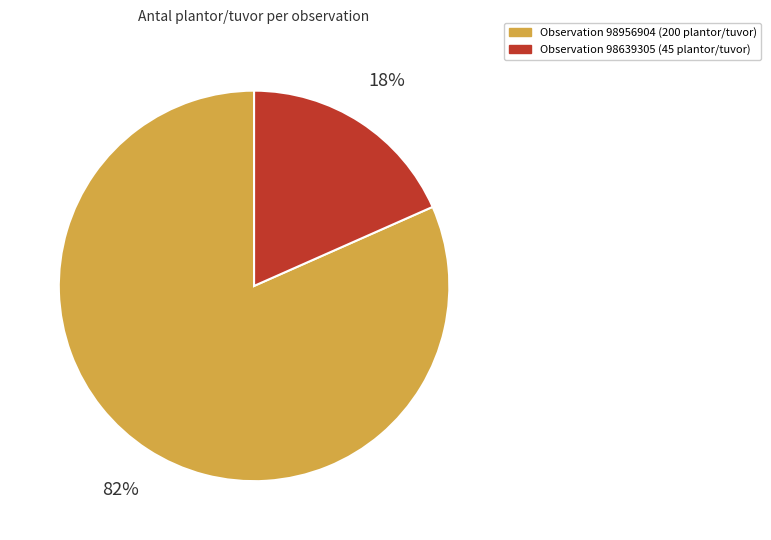

Does any single category account for the majority?

Yes